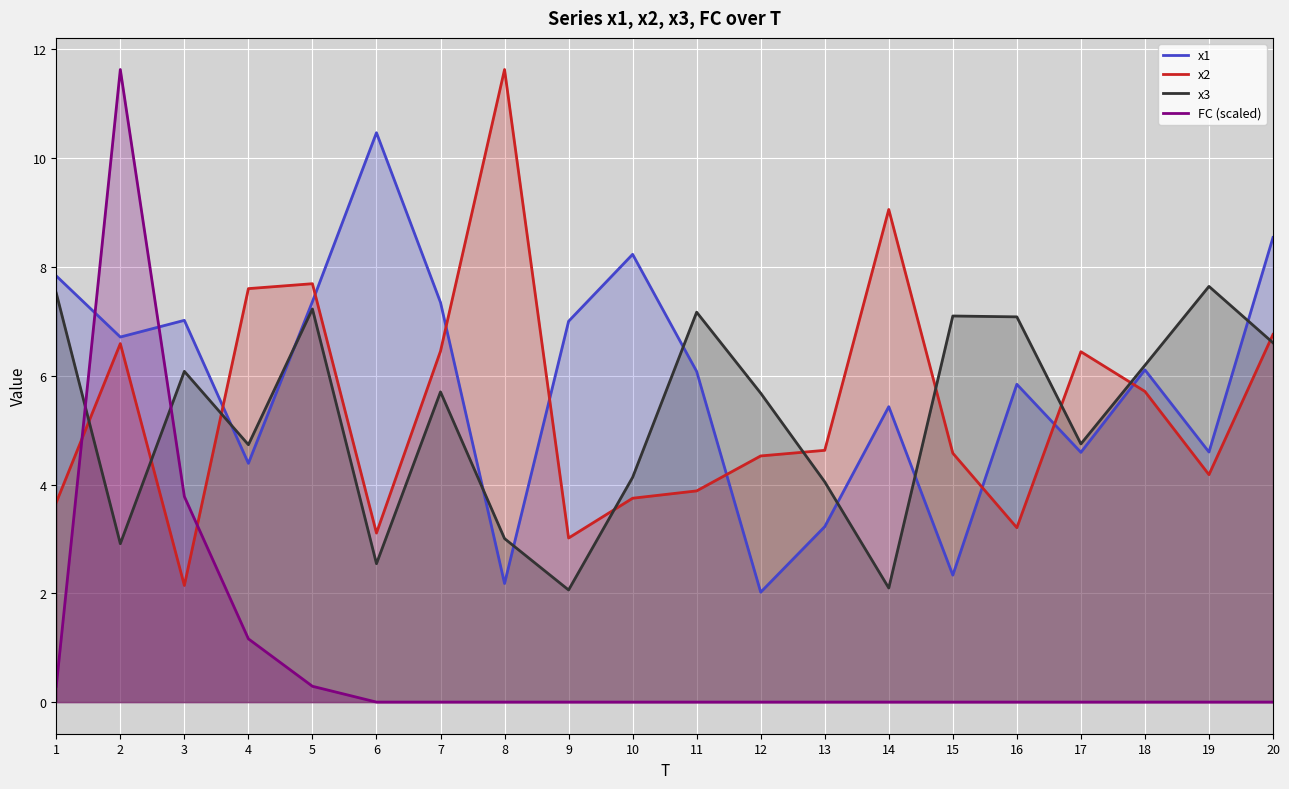

How many interior local peaks does the x2 series have?

5